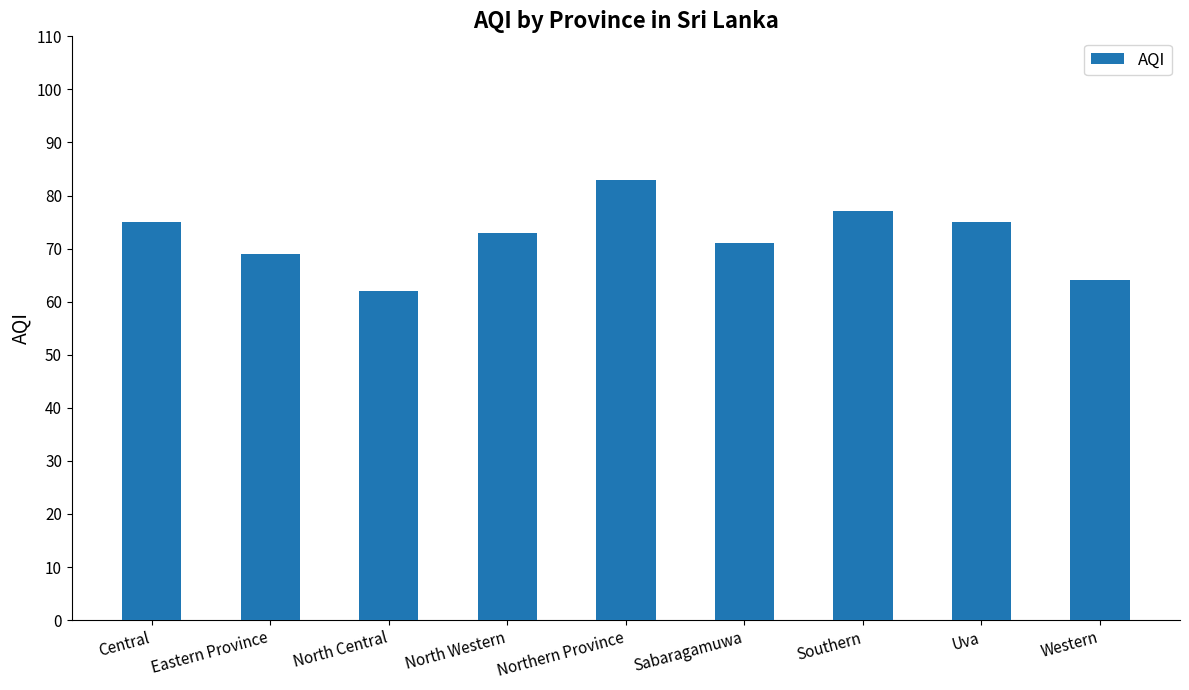

Between Uva and Sabaragamuwa, which is larger?

Uva